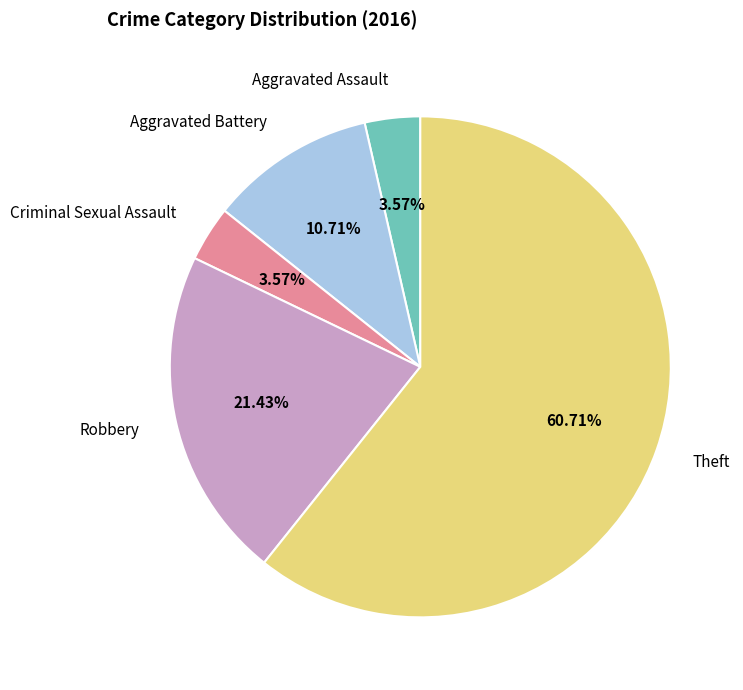

Is it true that Theft is 61% of the pie?

True